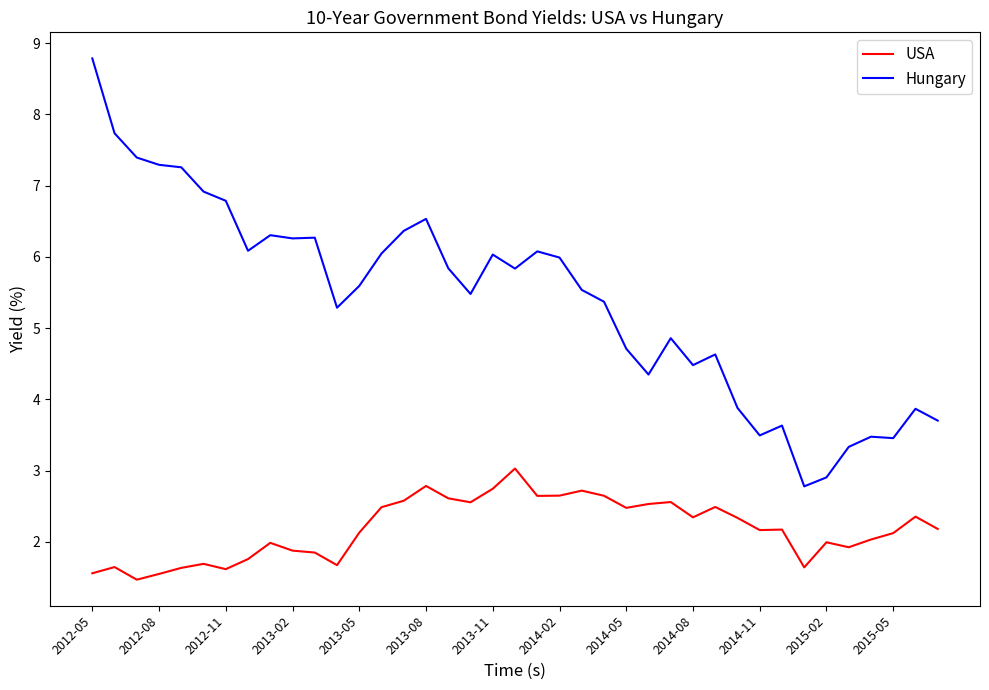

Which series has the largest total across all categories?

Hungary